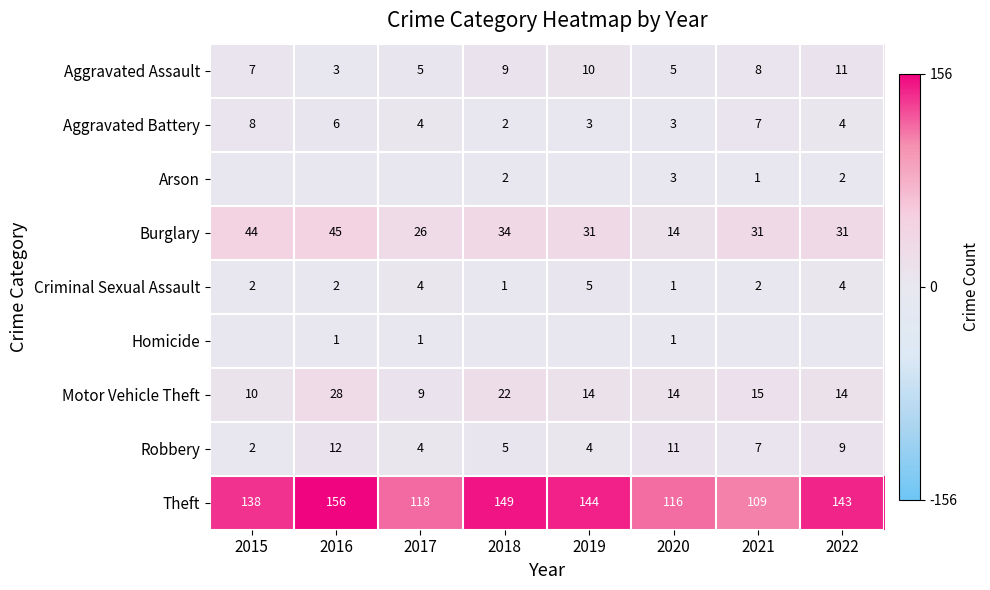

At which label does Theft first exceed 143?

2016